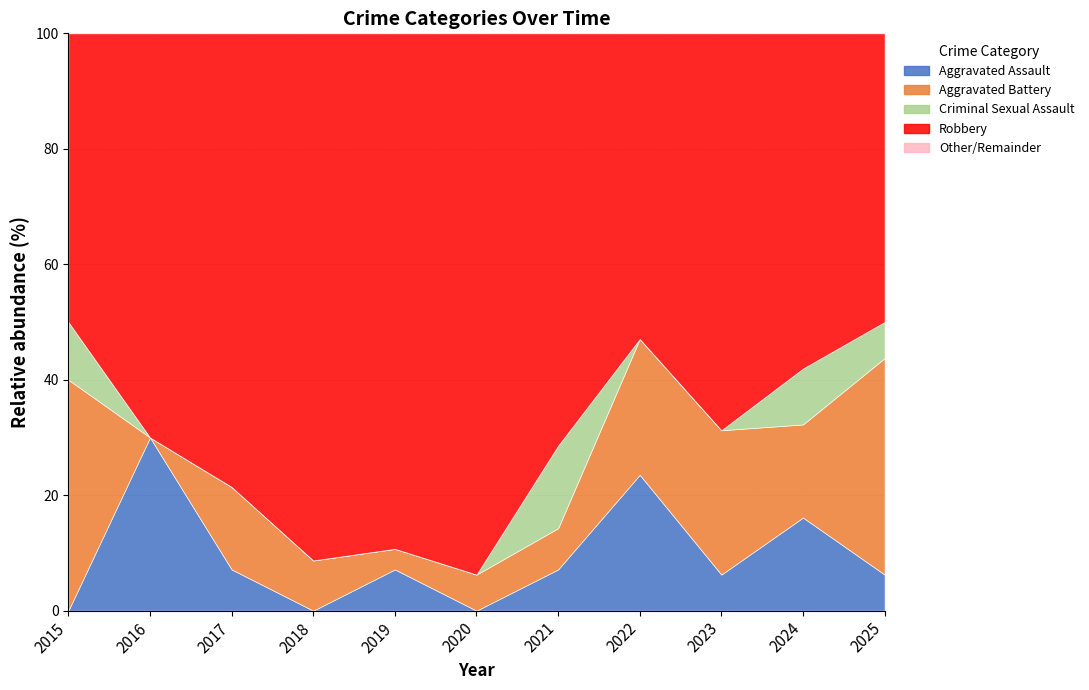

What is the total value across all series at 2022?

100.0